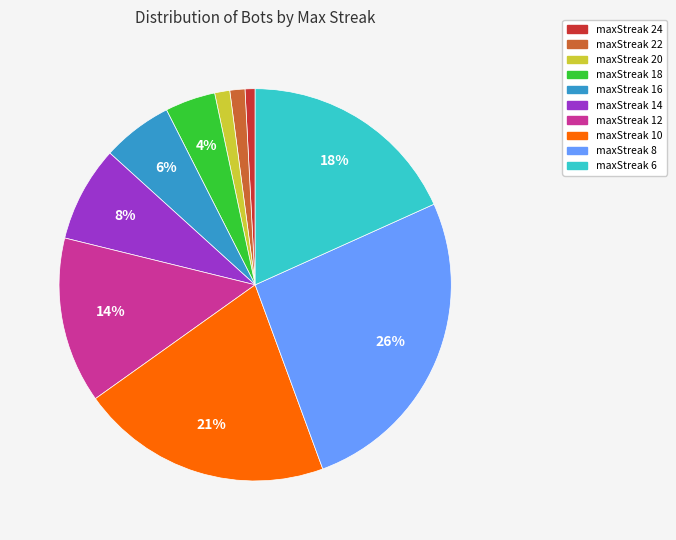

Between maxStreak 12 and maxStreak 16, which is larger?

maxStreak 12